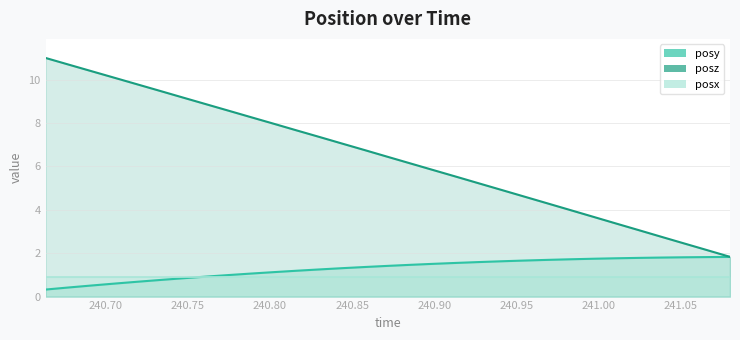

Which series has the largest total across all categories?

posz